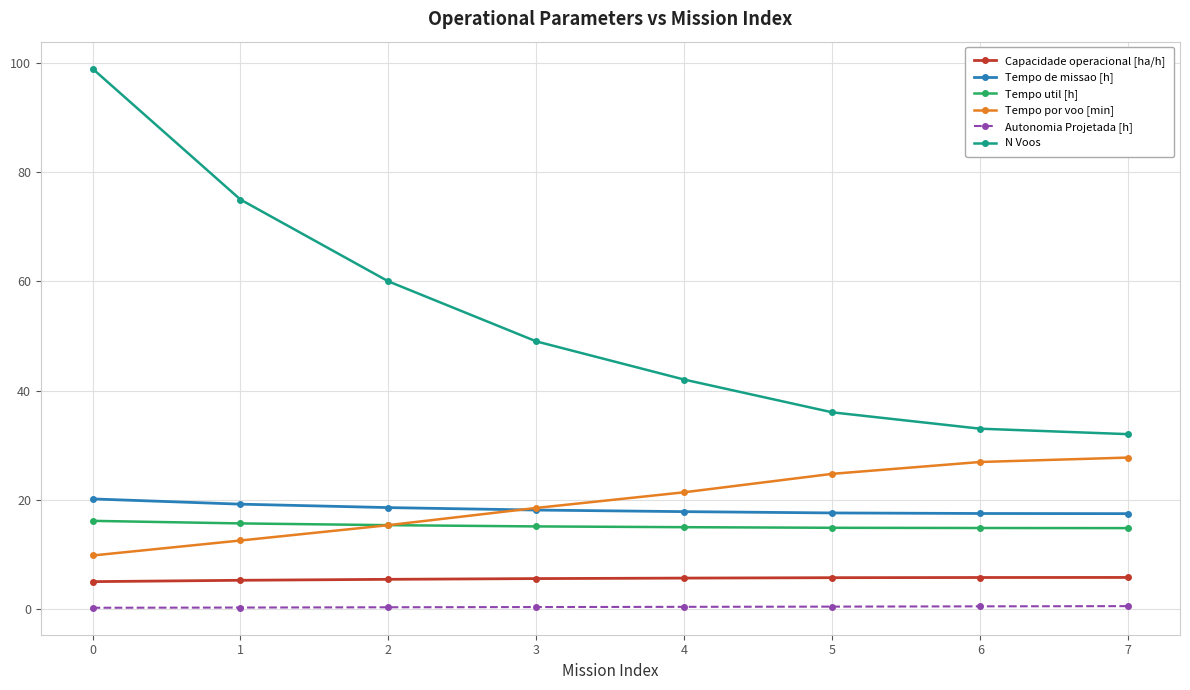

True or false: N Voos and Tempo util [h] cross at least once.

False